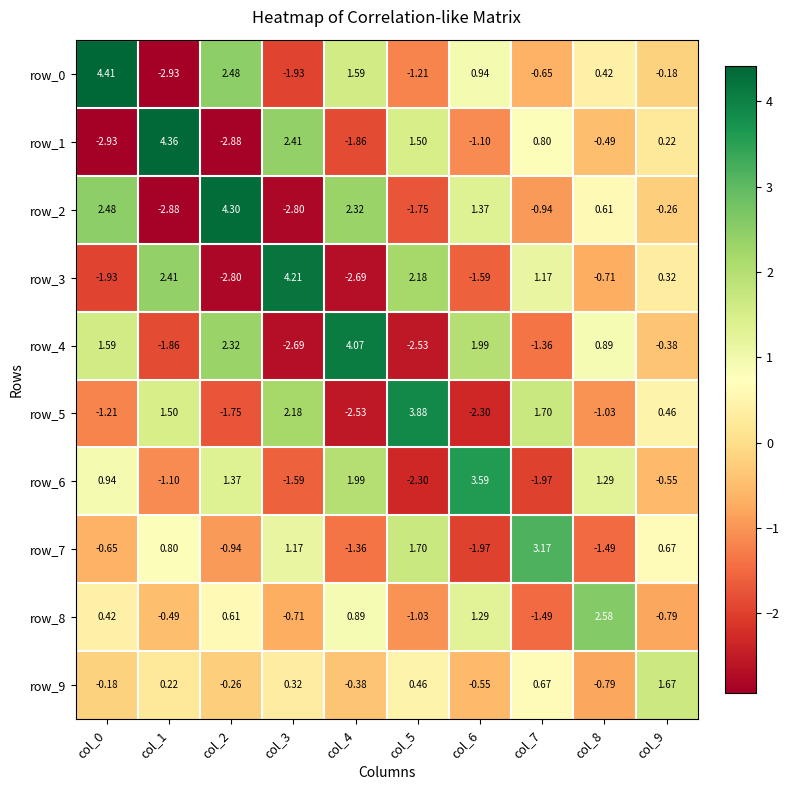

List the labels in order of row_7 value, smallest first.

col_6, col_8, col_4, col_2, col_0, col_9, col_1, col_3, col_5, col_7